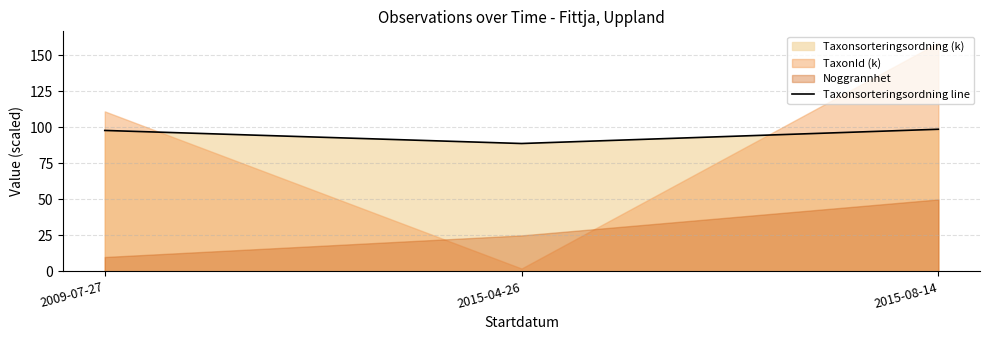

What is the ratio of the value at 2009-07-27 to the value at 2015-08-14?

1.0